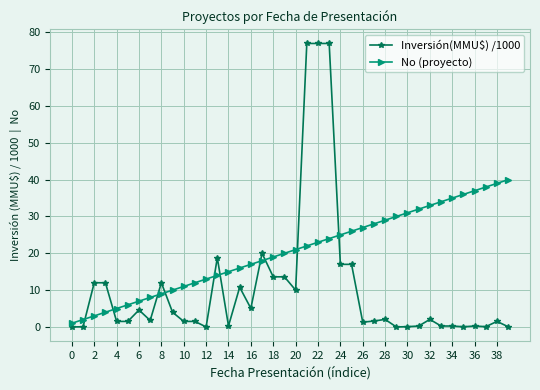

What are all the series names shown in the legend?

Inversión(MMU$) /1000, No (proyecto)